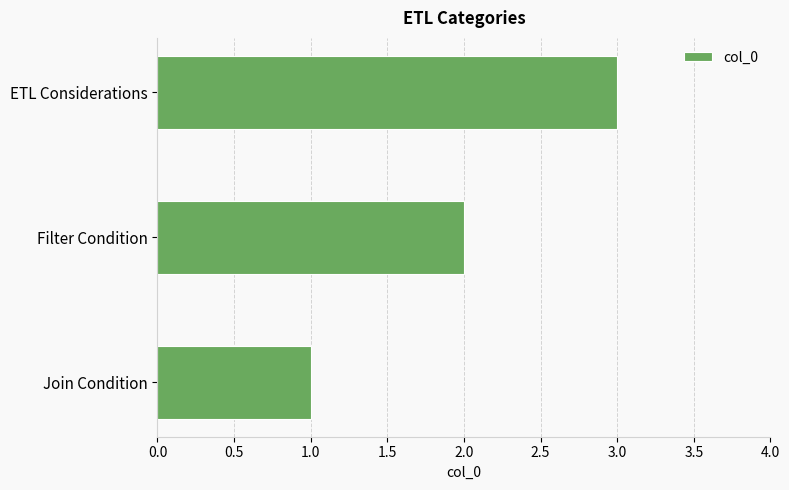

What is the sum of the values at Filter Condition and ETL Considerations?

5